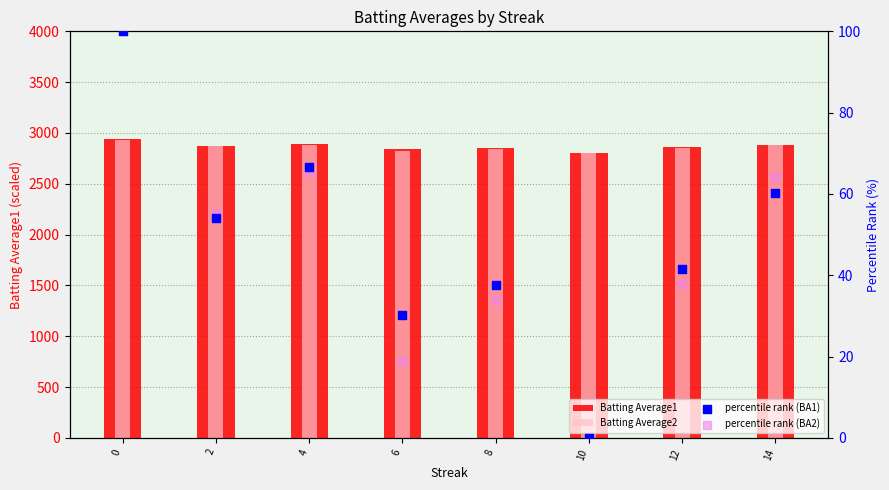

Which series has the largest Y range (max minus min)?

Batting Average1